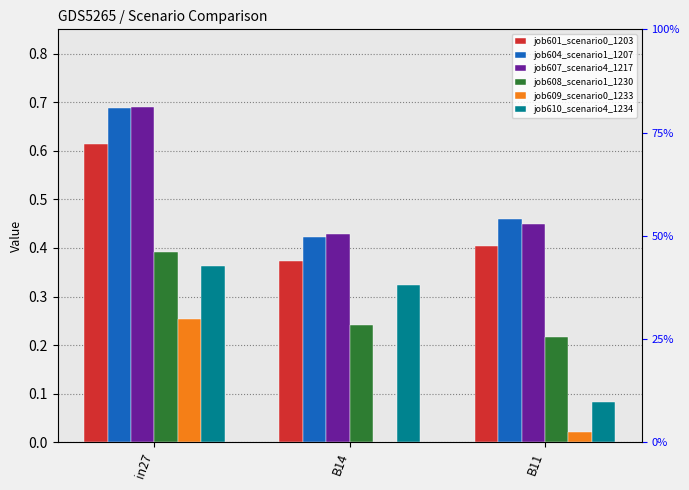

Reading left to right, transcribe all the data shown in this chart.

job601_scenario0_1203: in27=0.6	B14=0.4	B11=0.4
job604_scenario1_1207: in27=0.7	B14=0.4	B11=0.5
job607_scenario4_1217: in27=0.7	B14=0.4	B11=0.4
job608_scenario1_1230: in27=0.4	B14=0.2	B11=0.2
job609_scenario0_1233: in27=0.3	B14=0.0	B11=0.0
job610_scenario4_1234: in27=0.4	B14=0.3	B11=0.1